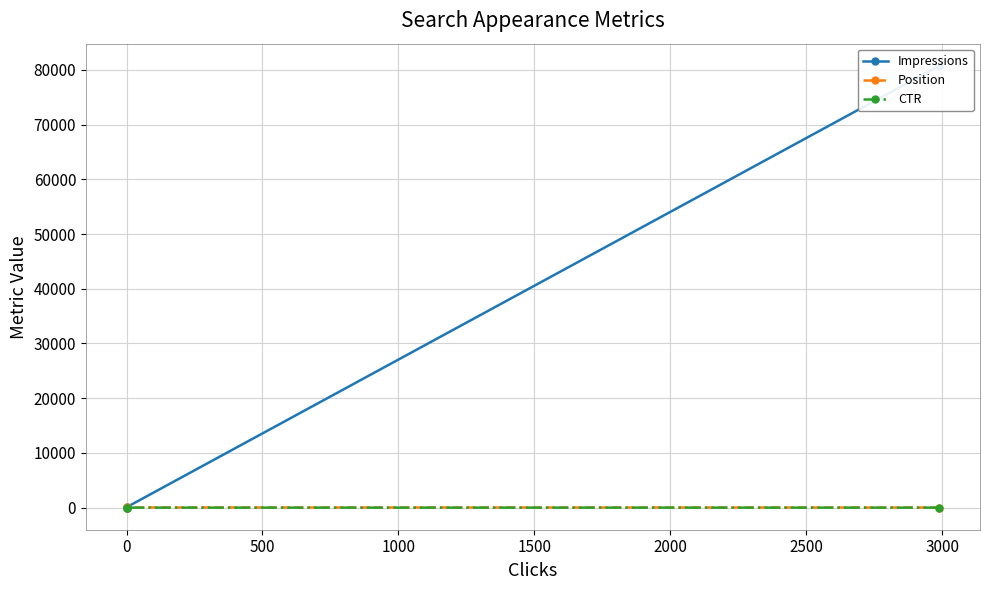

What are all the series names shown in the legend?

Impressions, Position, CTR